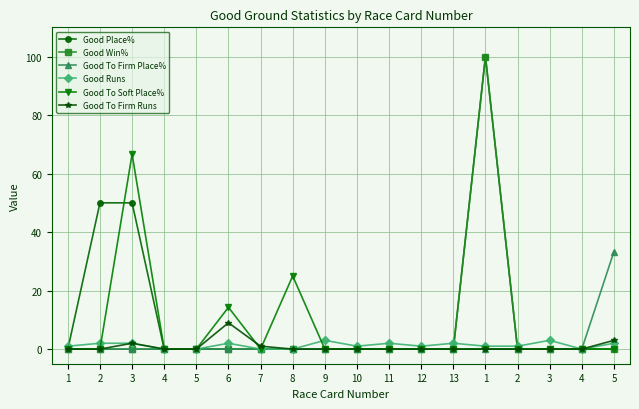

True or false: Good Runs has a value of 0.0 at 8.

True